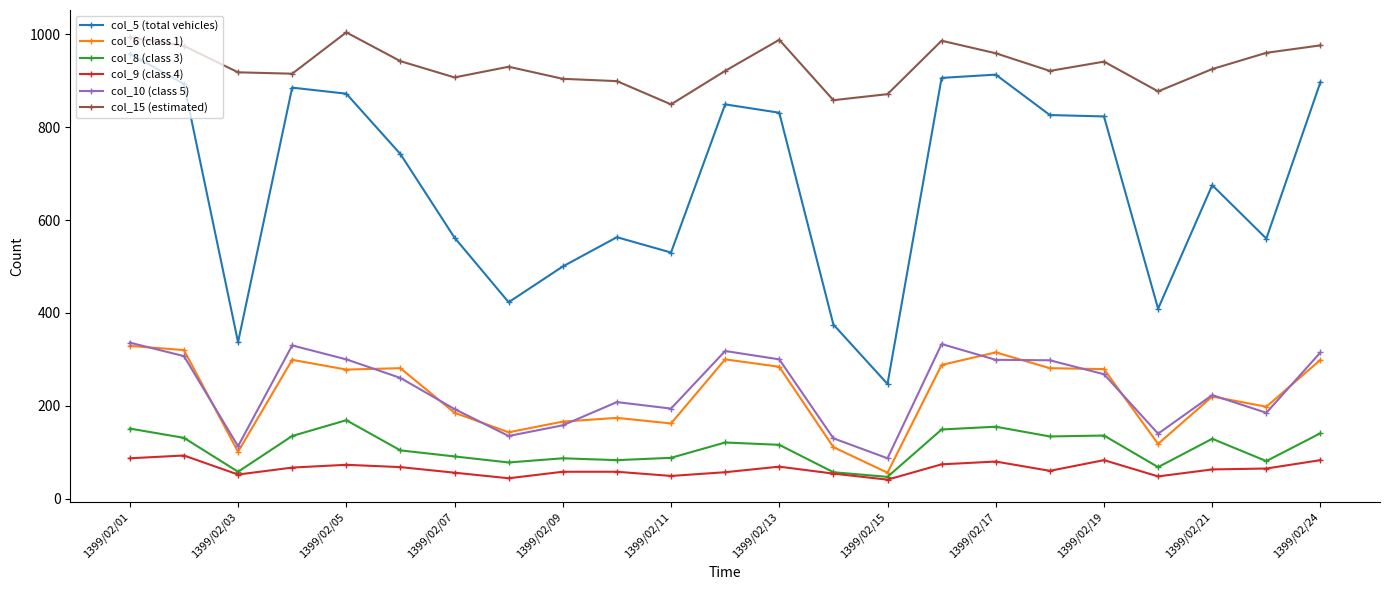

What is the value of the col_8 (class 3) point at the 18th from the left?

134